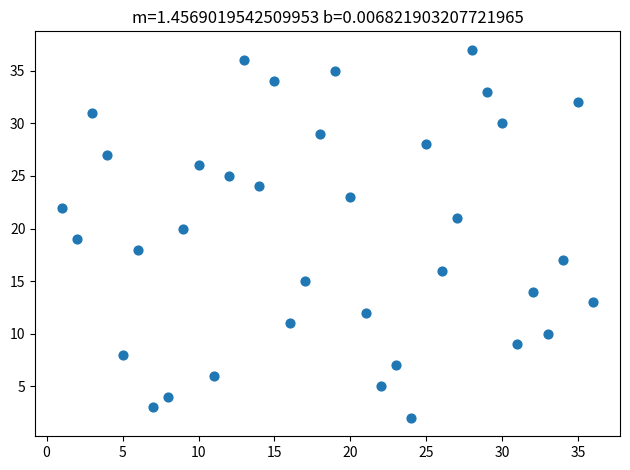

What is the range of X values (max minus min)?

35